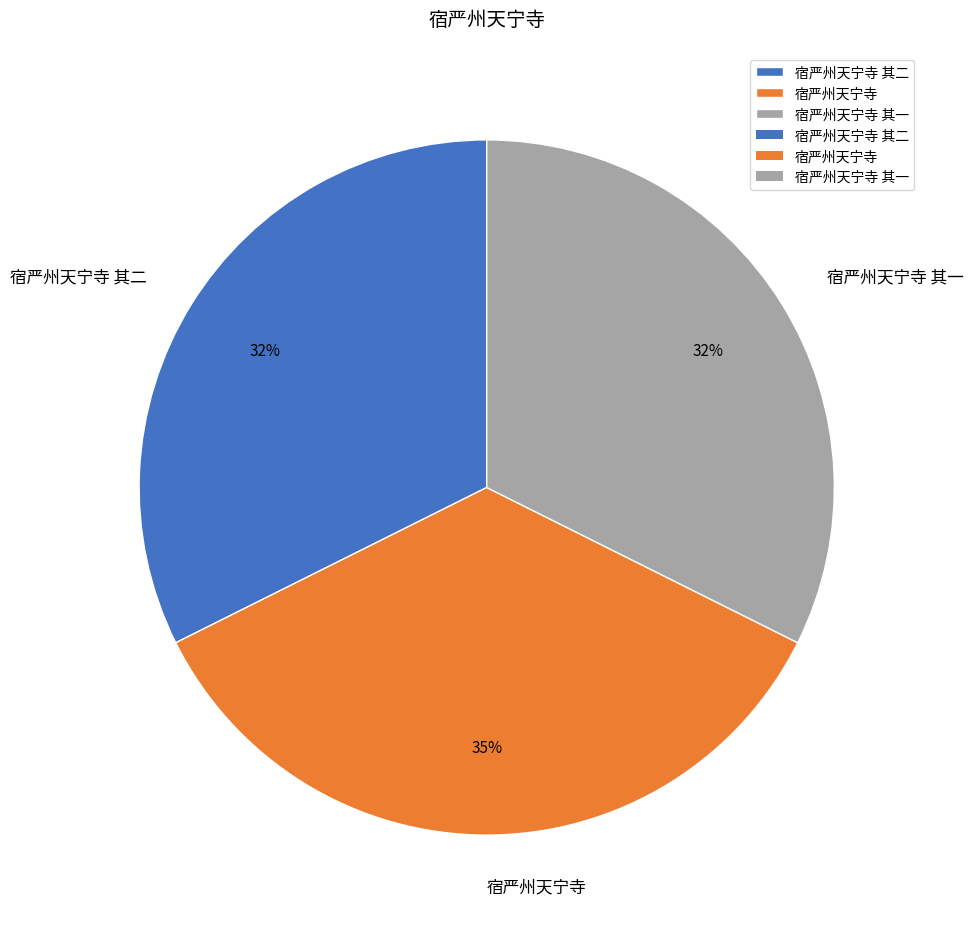

Is the sum of 宿严州天宁寺 其一 and 宿严州天宁寺 greater than half?

Yes